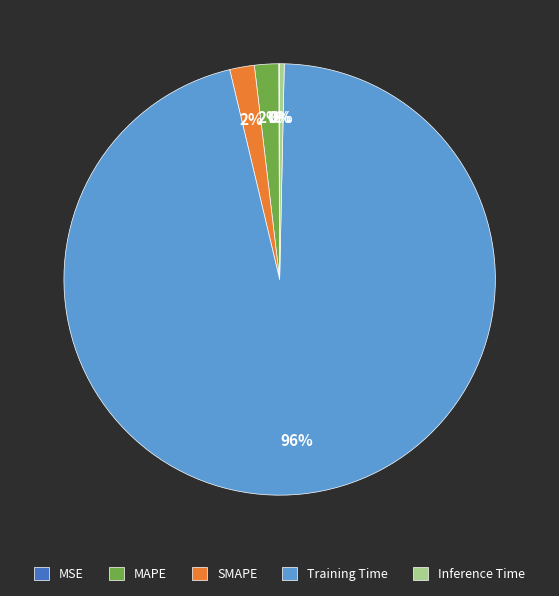

Between Training Time and MAPE, which is larger?

Training Time